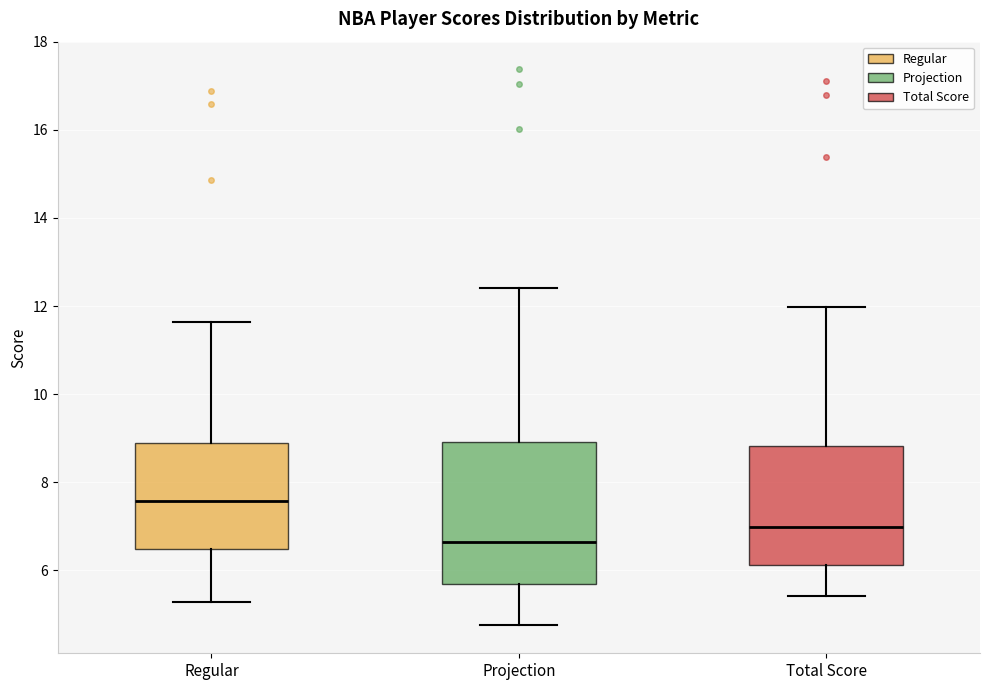

Reading left to right, read every box against the y-axis: the position of its median line, the range the box covers, and the ends of its whiskers. The values are not printed on the chart, so give them approximately, as read against the axis.

Regular: median 7.6, box 6.4 to 8.8, whiskers 5.2 to 11.6
Projection: median 6.6, box 5.6 to 9.0, whiskers 4.8 to 12.4
Total Score: median 7.0, box 6.2 to 8.8, whiskers 5.4 to 12.0